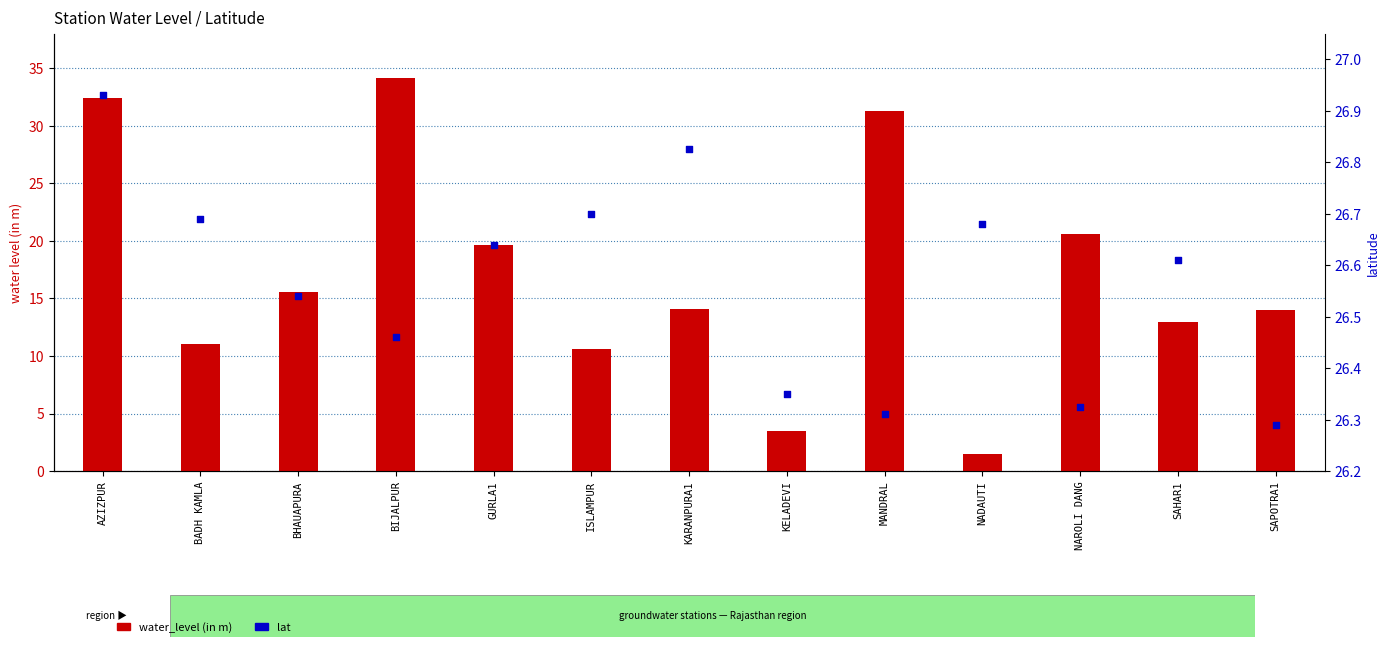

Is the value of water_level (in m) at SAHAR1 greater than the value of lat at BHAUAPURA?

No